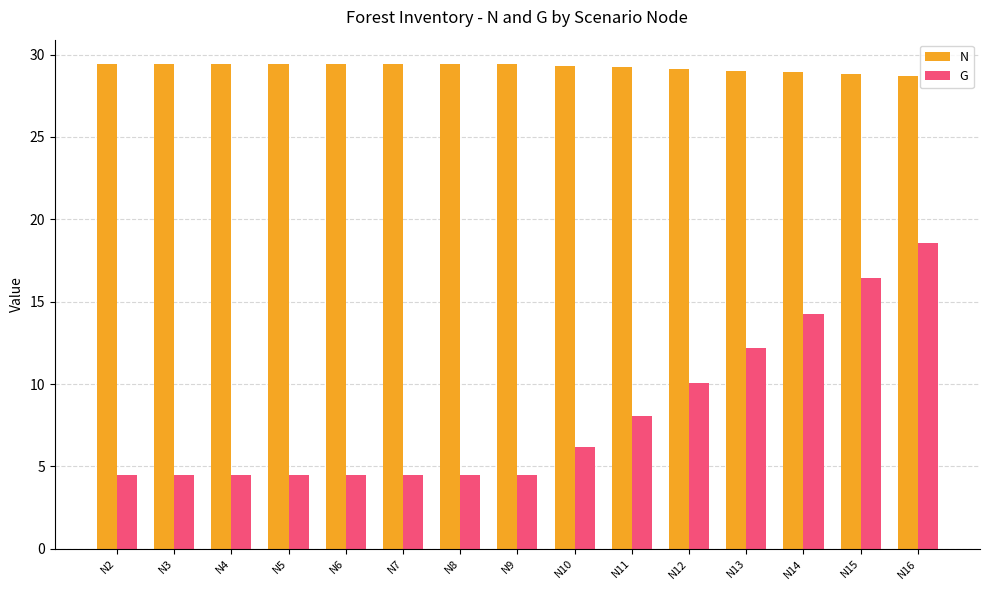

What is the sum of all G values?

121.6